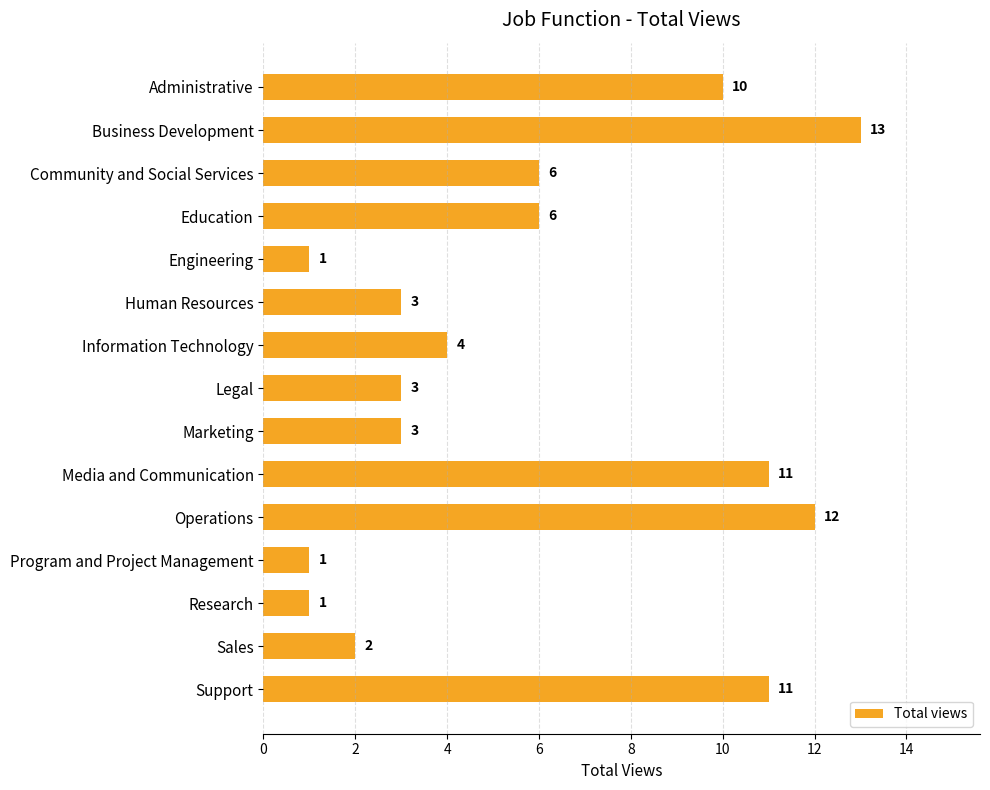

What is the sum of all values?

87